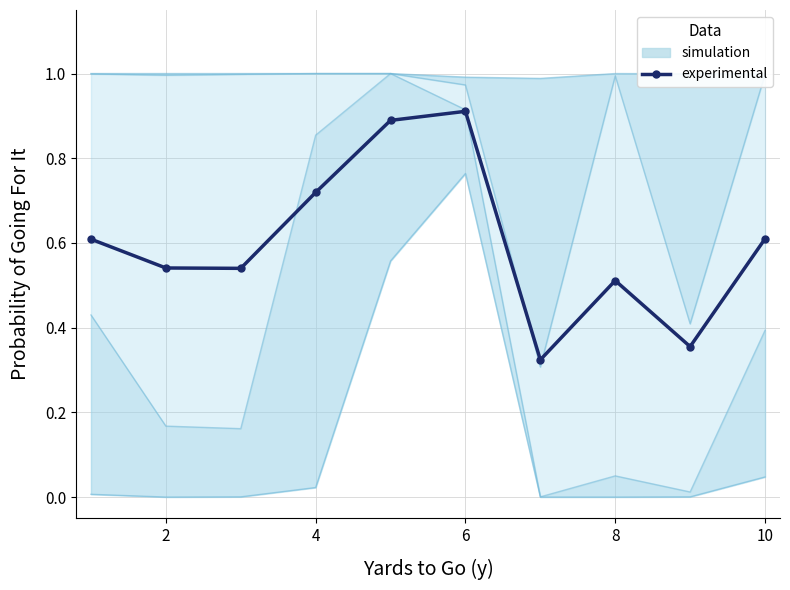

Reading left to right, transcribe all the data shown in this chart.

0.6	0.5	0.5	0.7	0.9	0.9	0.3	0.5	0.4	0.6